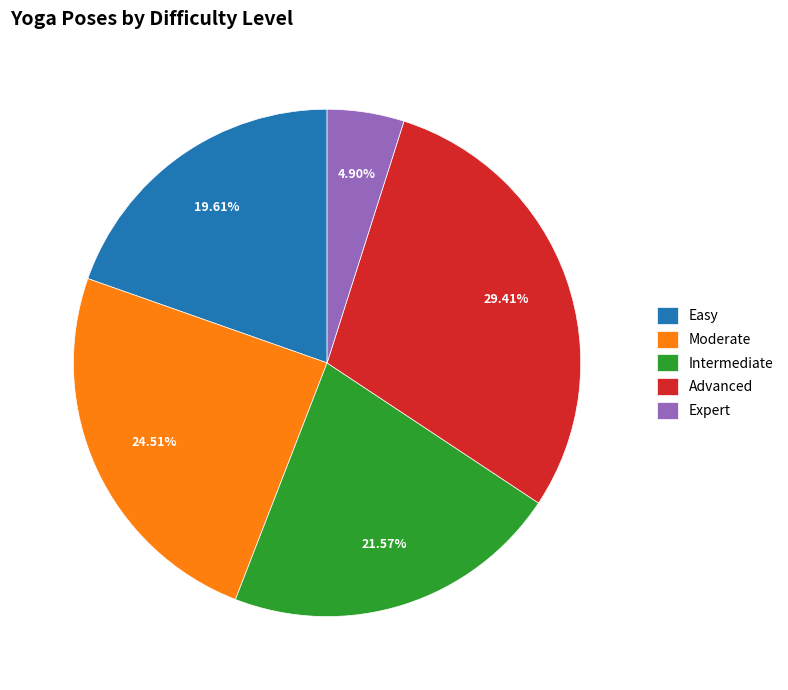

What is the largest slice in the pie chart?

Advanced